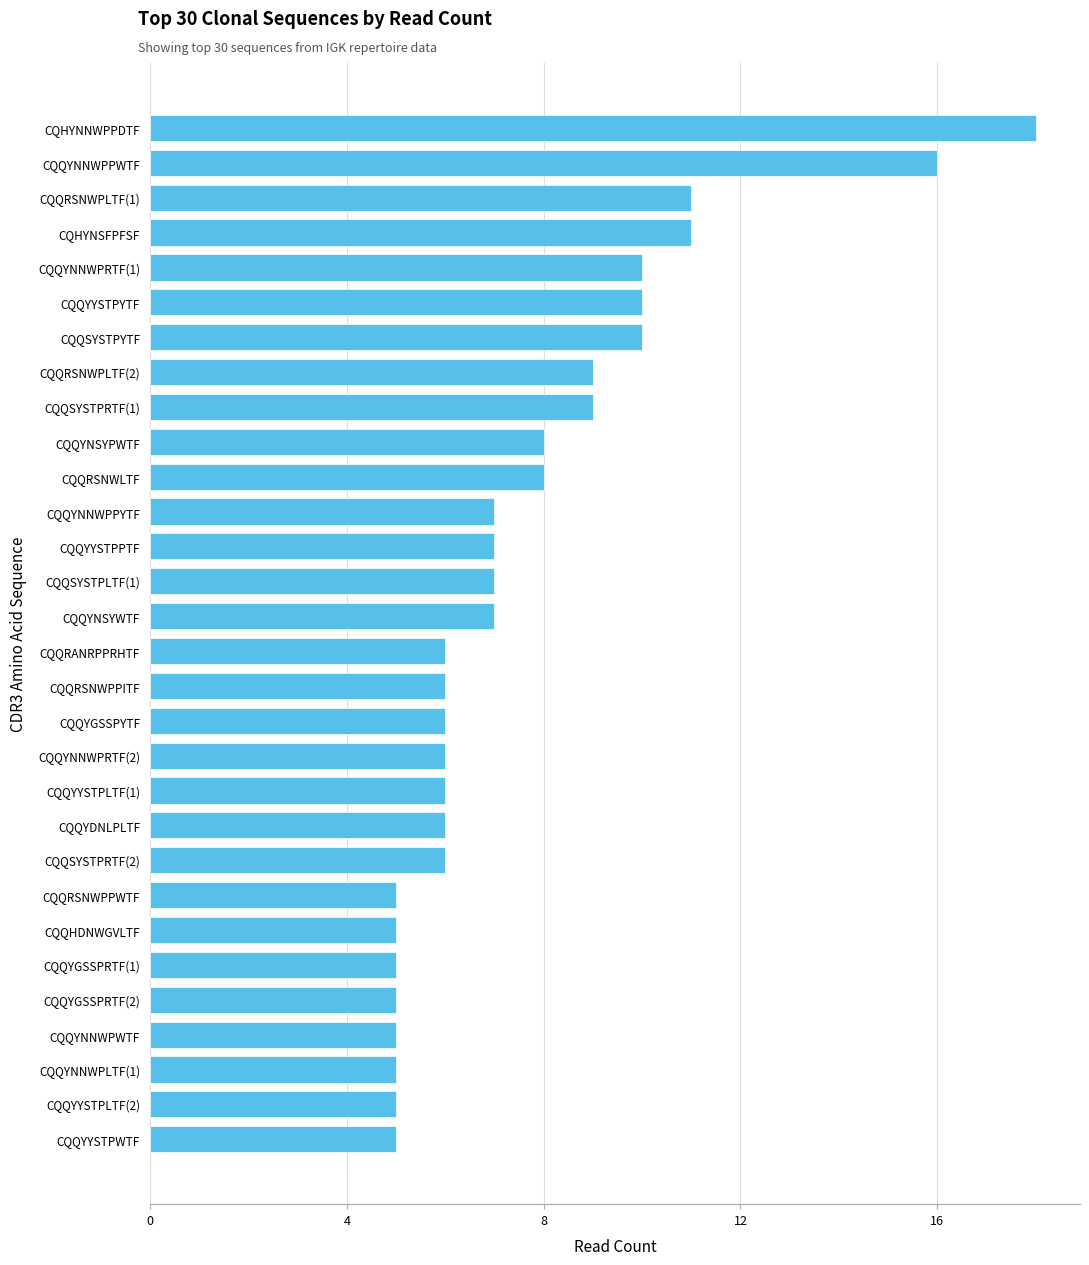

Approximately how many times larger is the value at CQQYNNWPWTF compared to CQQSYSTPRTF(2)?

0.8